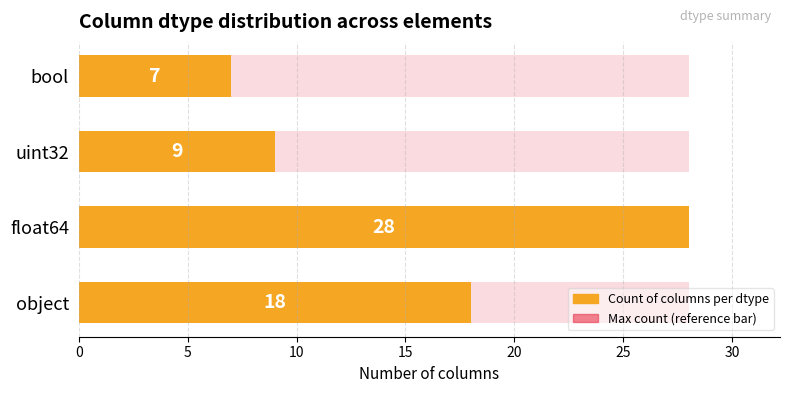

Is it true that dtype count (replot) equals 11.8 at object?

False